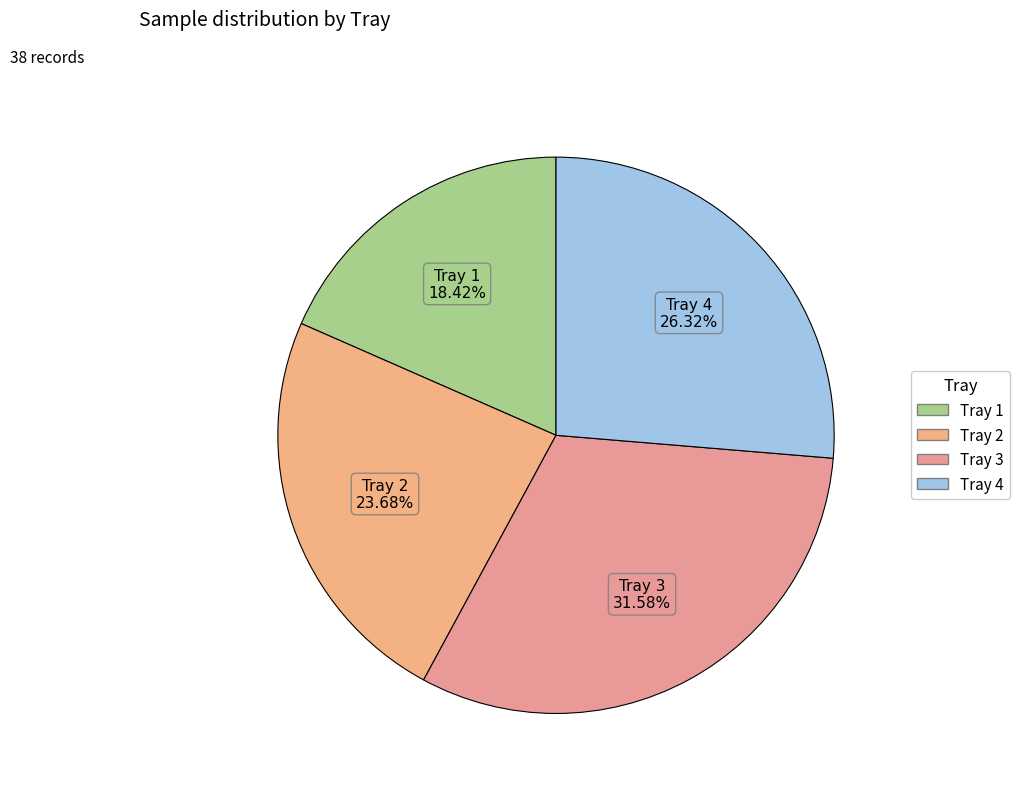

What percentage is the Tray 4 slice, to the nearest percent?

26%